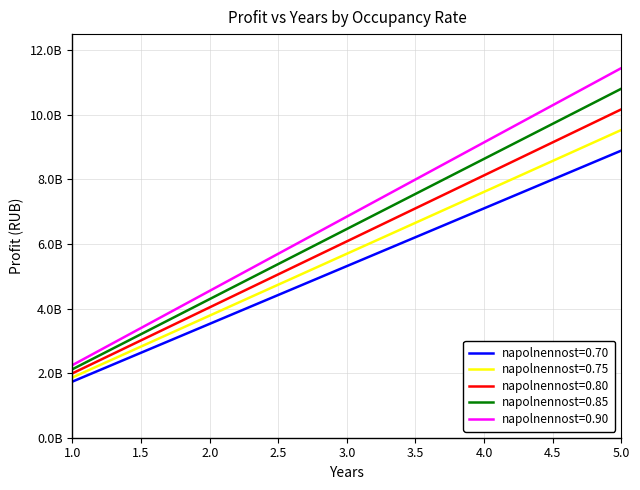

What is the sum of all napolnennost=0.70 values?

26577500000.0